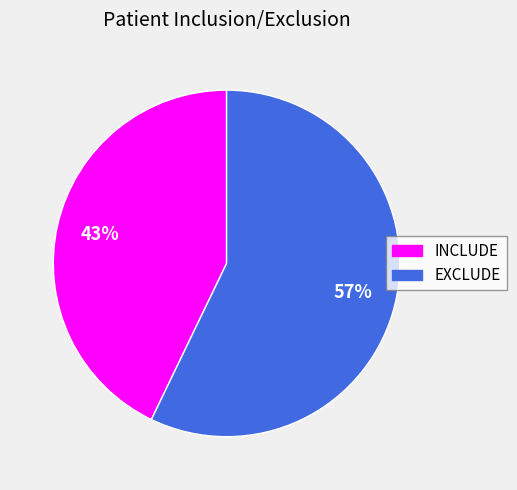

What percentage is the EXCLUDE slice, to the nearest percent?

57%